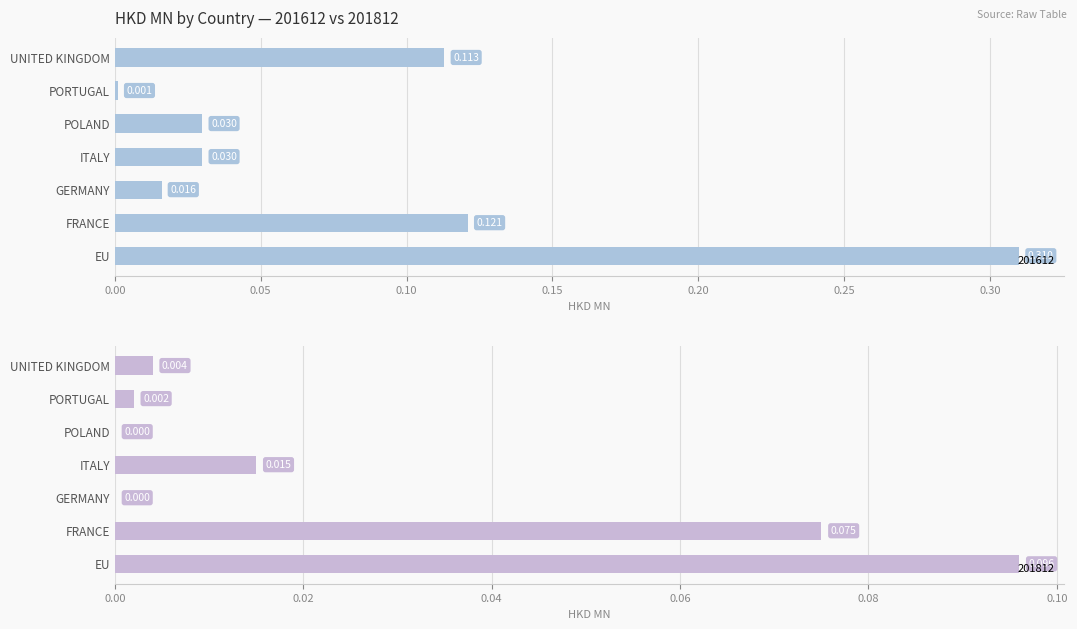

List the labels in order of 201612 value, smallest first.

PORTUGAL, GERMANY, POLAND, ITALY, UNITED KINGDOM, FRANCE, EU